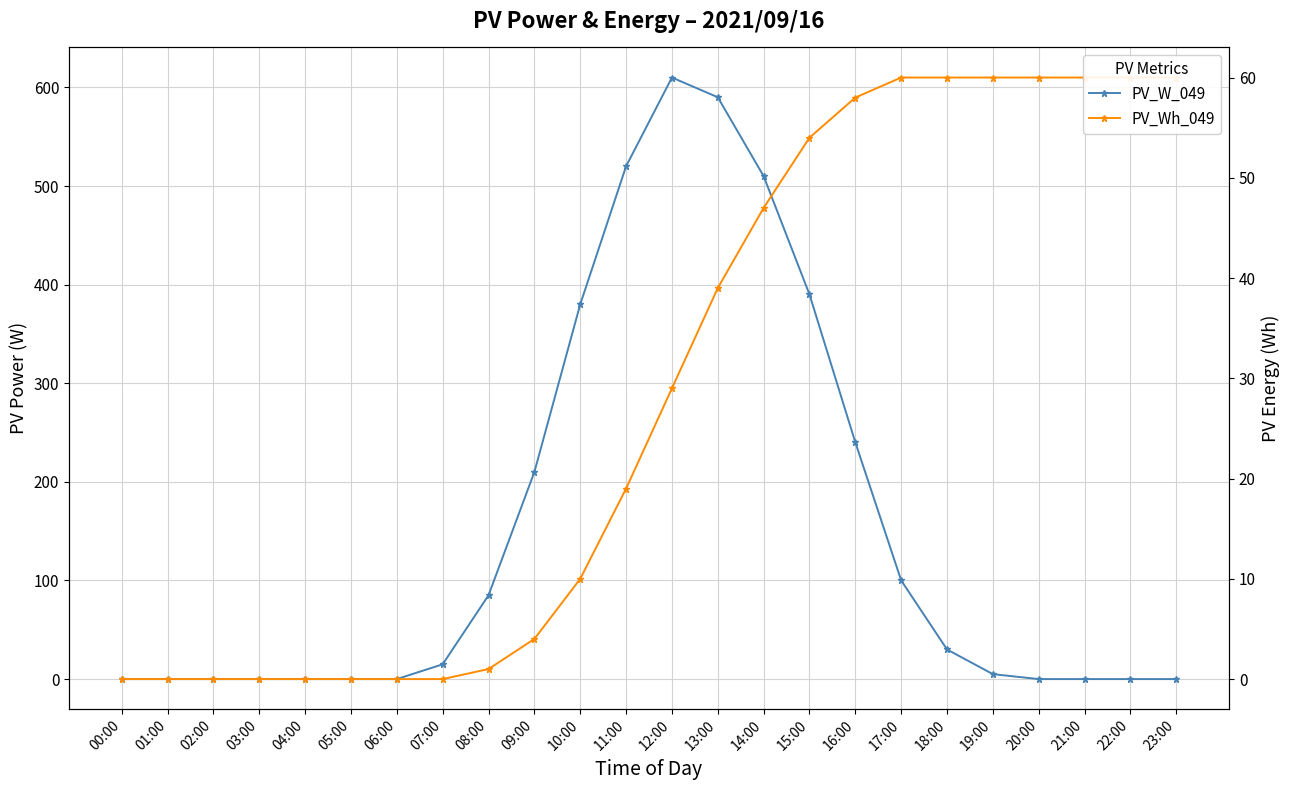

How many interior local peaks does the PV_W_049 series have?

1